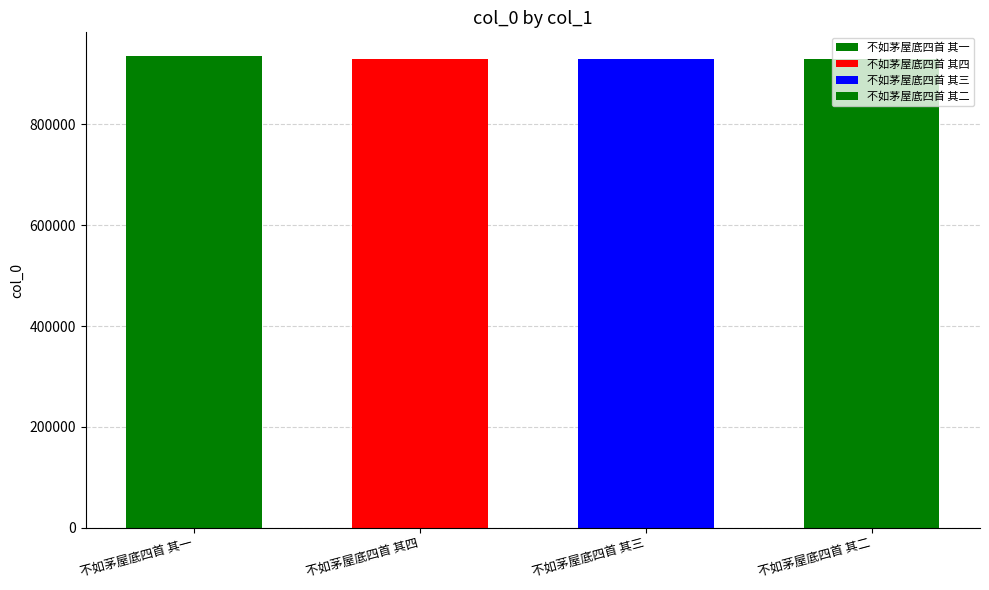

Which label corresponds to the smallest value in the chart?

不如茅屋底四首 其四